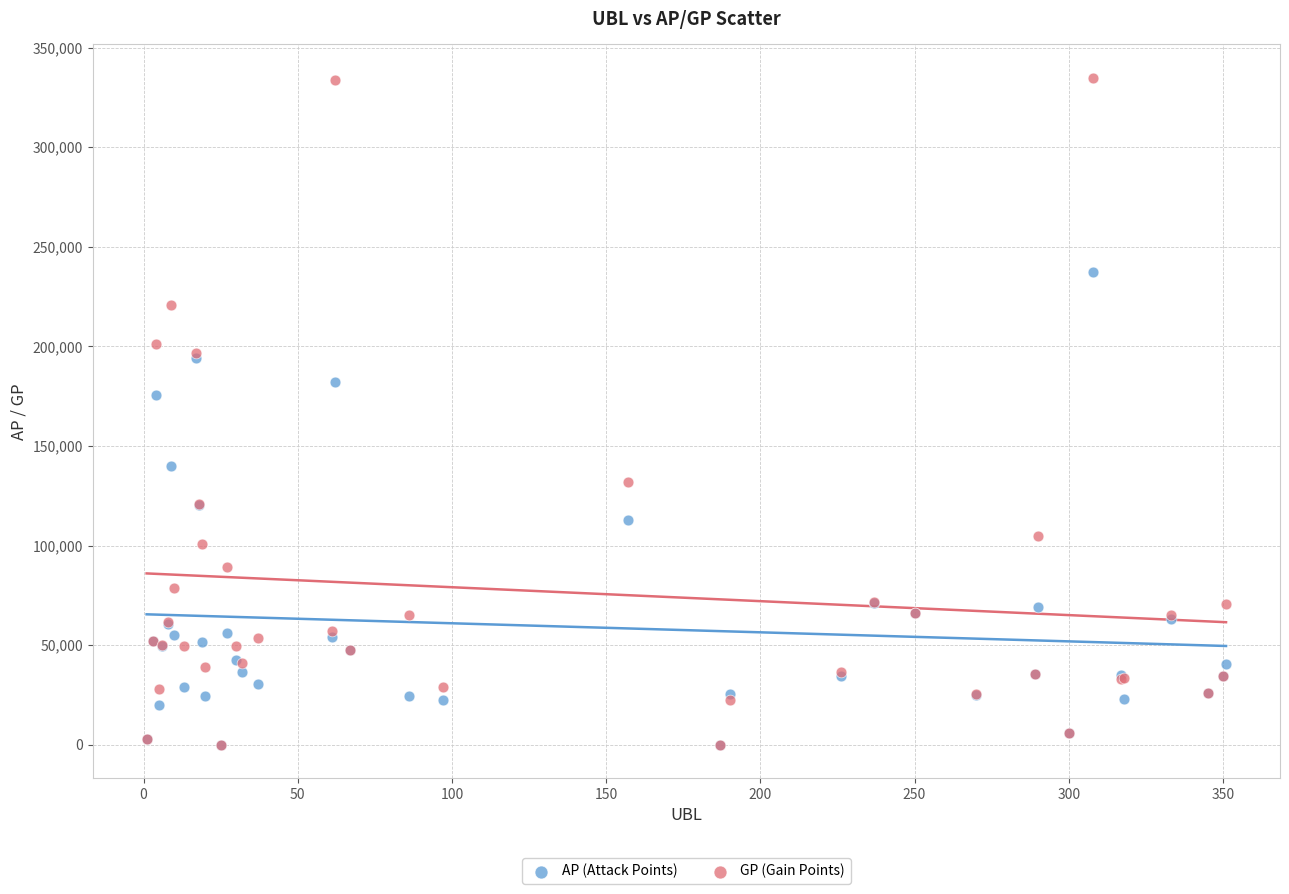

Which series has the largest Y range (max minus min)?

GP (Gain Points)